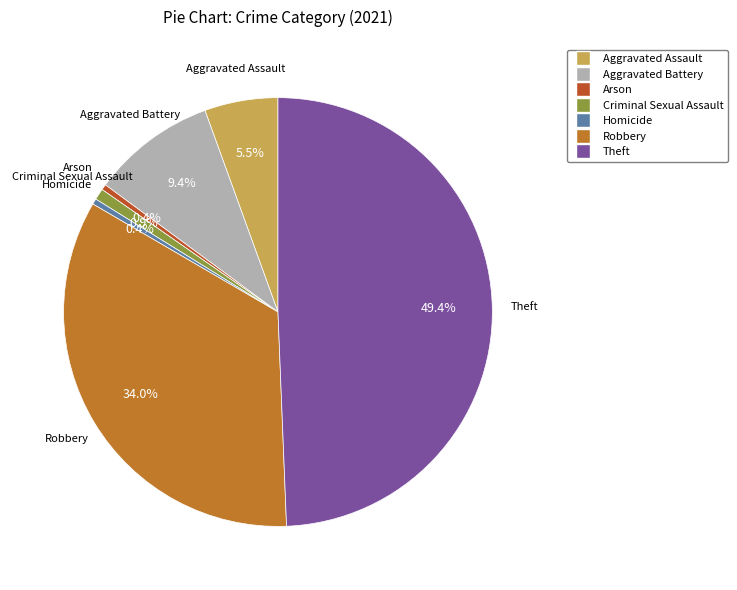

What is the change in value from Arson to Theft?

+115